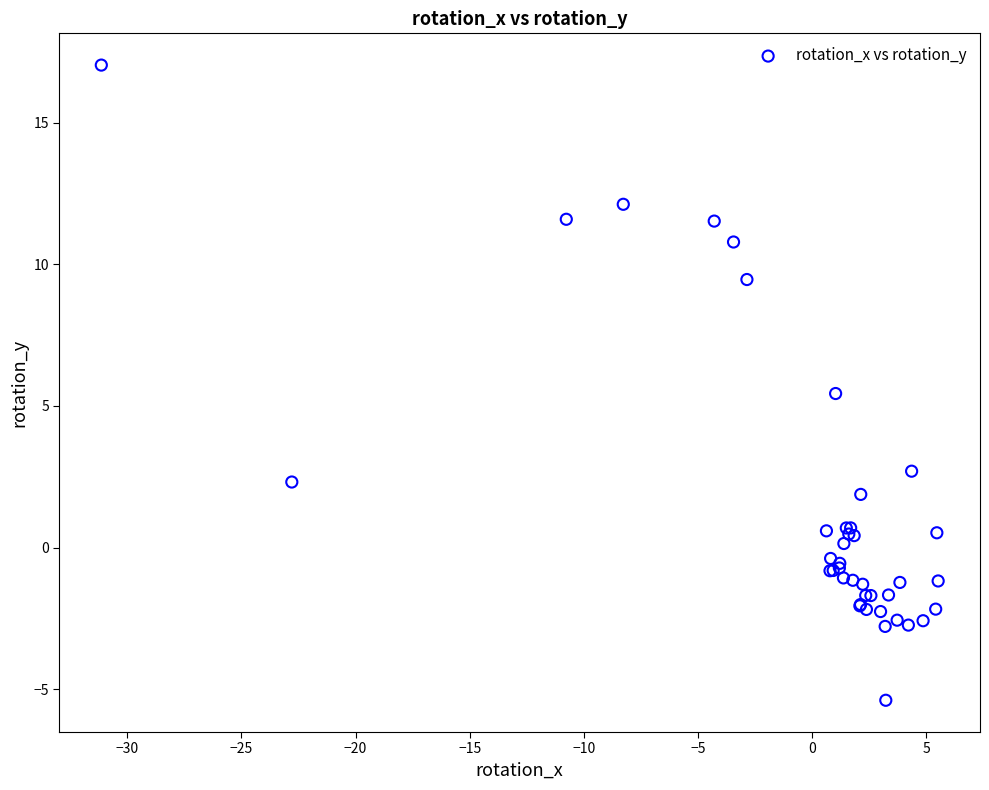

What Y value in the scatter plot is closest to 5?

5.4